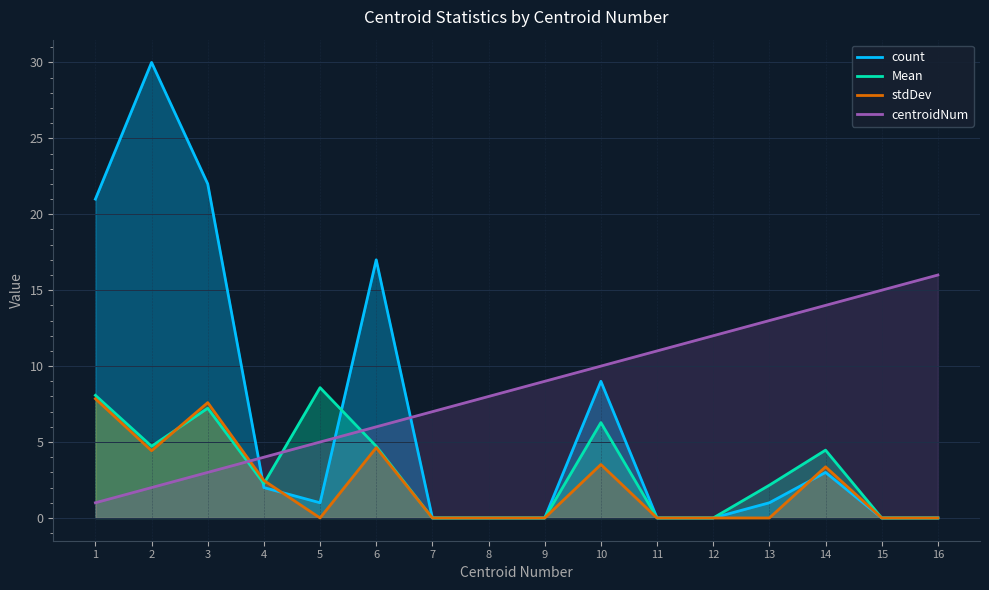

Which series has the largest total across all categories?

centroidNum